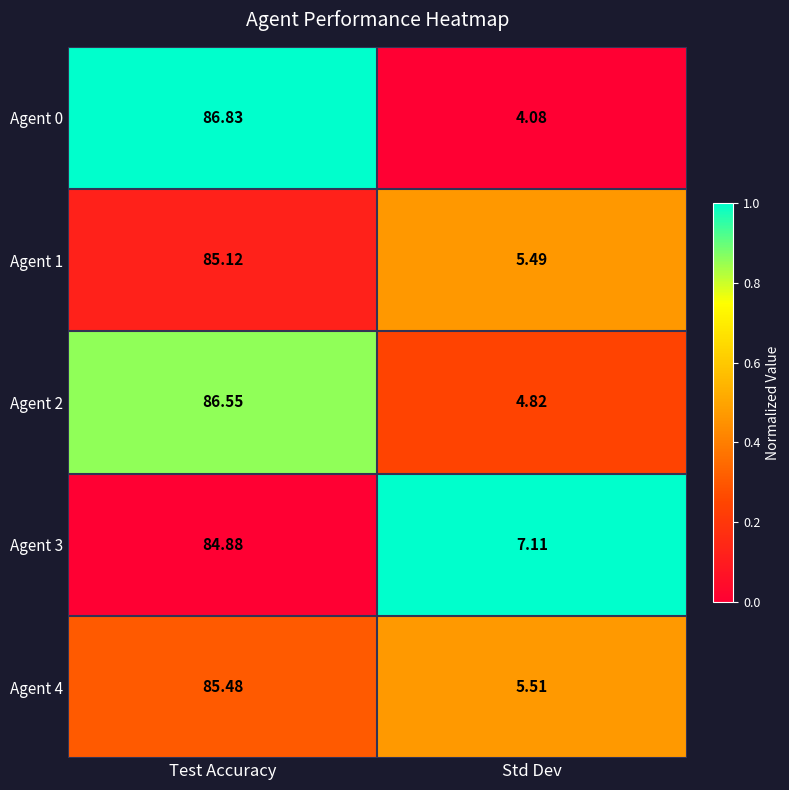

Which category has the highest value in the Agent 0 series?

Test Accuracy